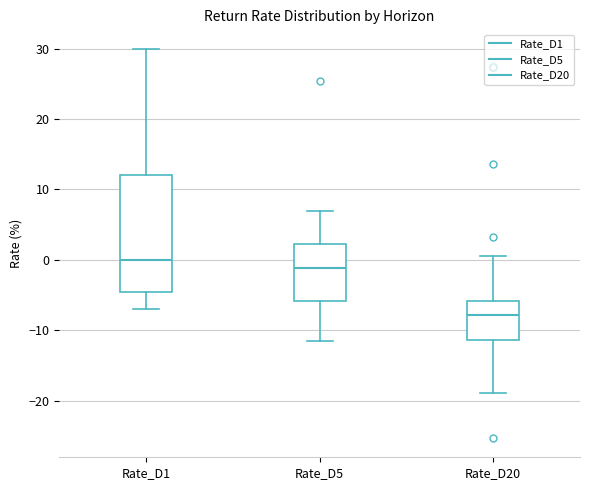

Which box has the lowest median line?

Rate_D20